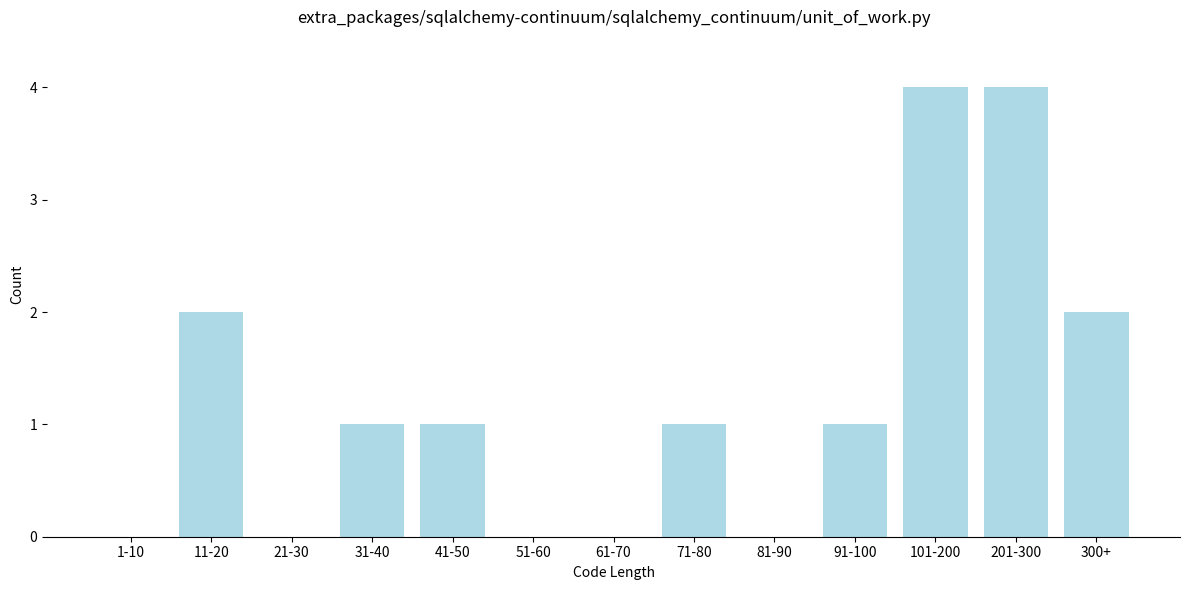

Reading left to right, transcribe all the data shown in this chart.

1-10=0	11-20=2	21-30=0	31-40=1	41-50=1	51-60=0	61-70=0	71-80=1	81-90=0	91-100=1	101-200=4	201-300=4	300+=2